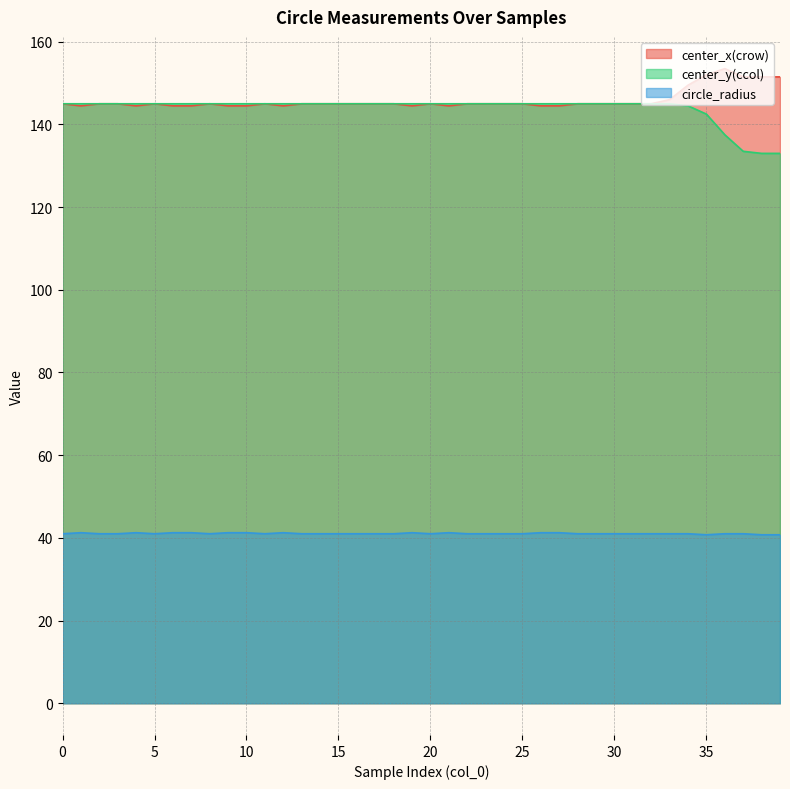

What is the total value across all series at 23?

331.0